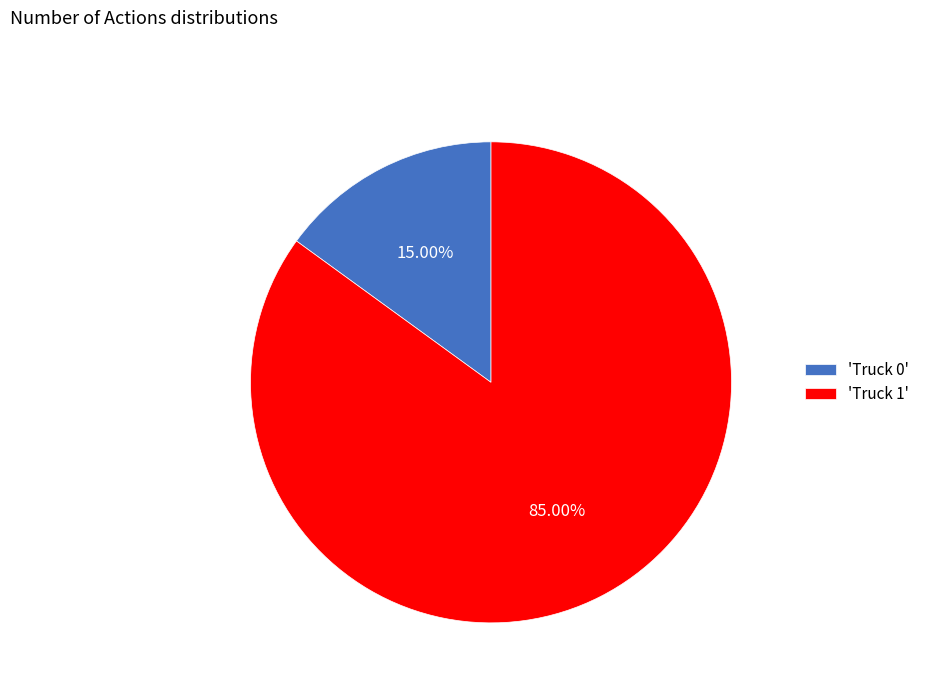

Do 'Truck 0' and 'Truck 1' together represent more than half of the pie?

Yes